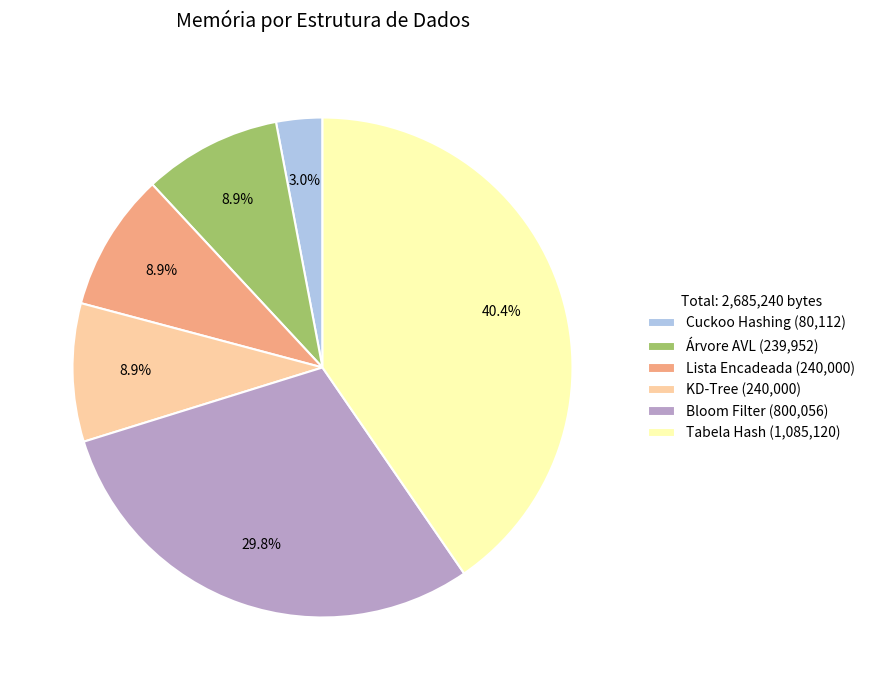

To the nearest percent, what is the difference between the largest and smallest slice percentages?

37%